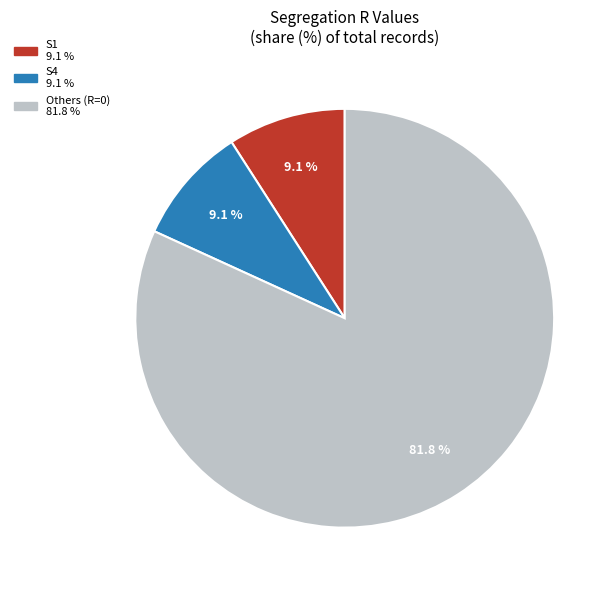

Is there a majority slice in this chart?

Yes